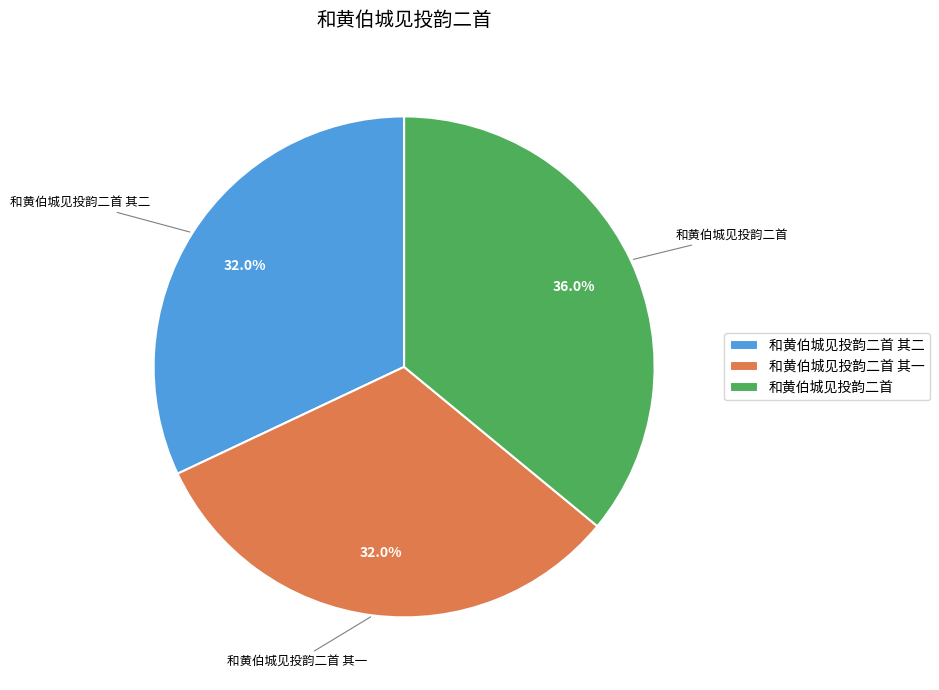

Count the number of slices in the pie.

3